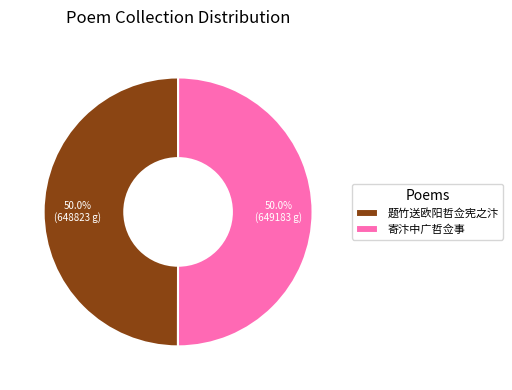

What is the ratio of the value at 题竹送欧阳哲佥宪之汴 to the value at 寄汴中广哲佥事?

1.0